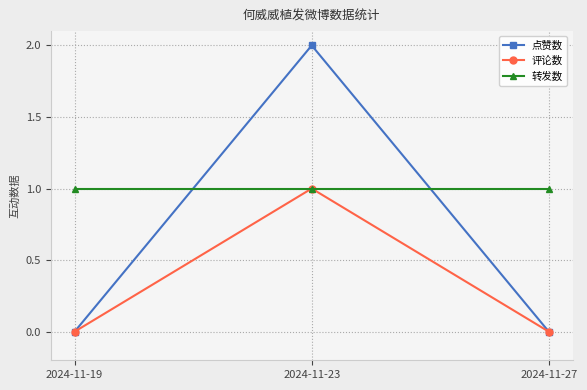

Reading left to right, extract all data points from this chart.

点赞数: 0	2	0
评论数: 0	1	0
转发数: 1	1	1